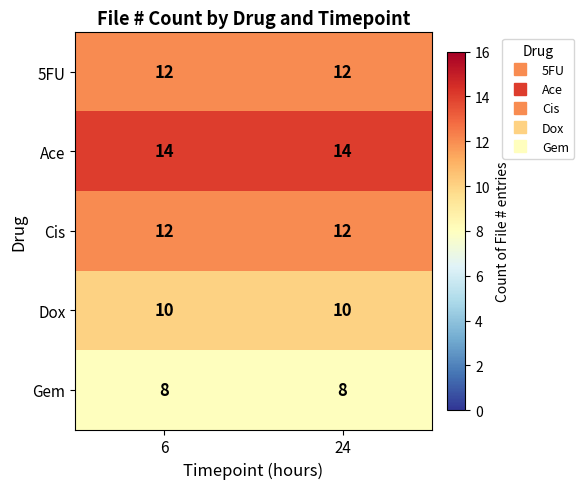

What is the difference between the highest and lowest values at 6?

6